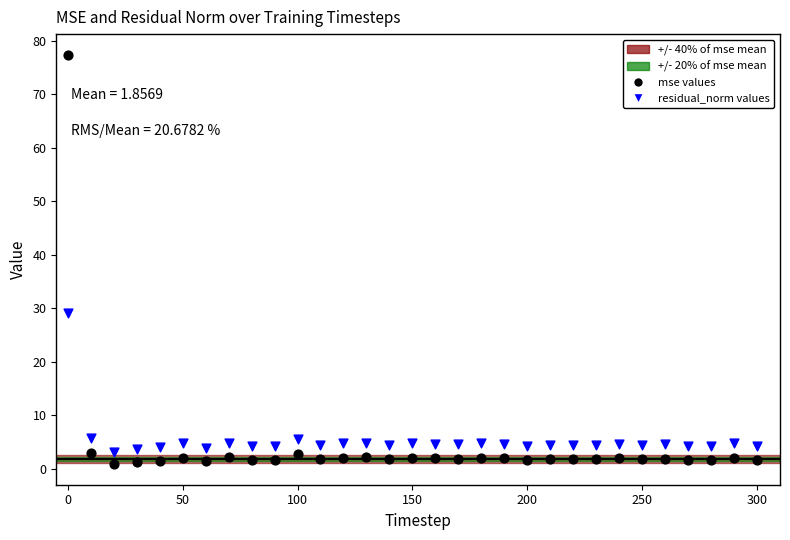

Across all data points, what is the range of Y values (max minus min)?

76.6